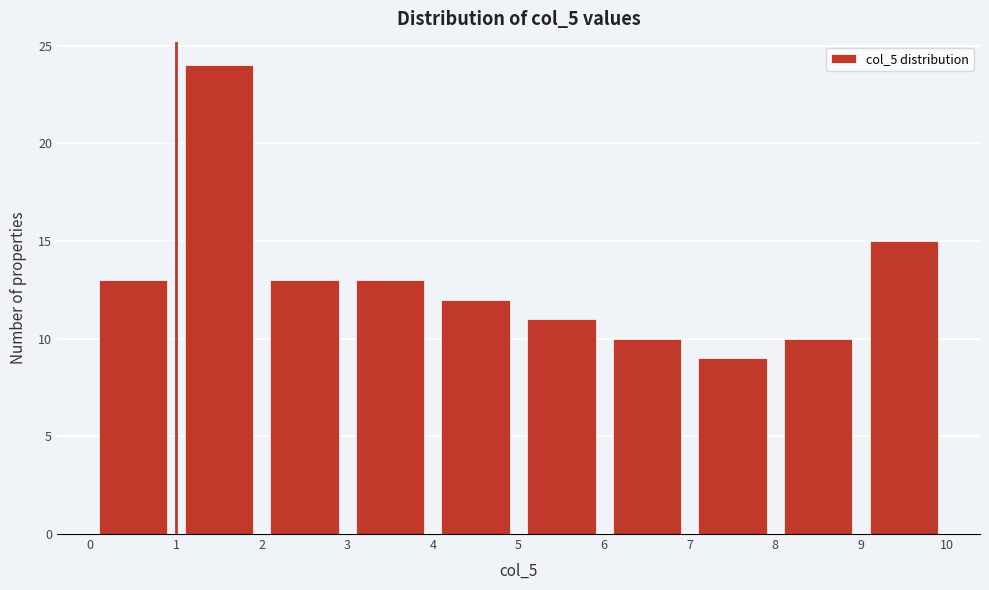

Reading left to right, list every bar in this chart as the range it spans on the x-axis followed by its height. The values are not printed on the chart, so give them approximately, as read against the axis.

0 to 1: 13
1 to 2: 24
2 to 3: 13
3 to 4: 13
4 to 5: 12
5 to 6: 11
6 to 7: 10
7 to 8: 9
8 to 9: 10
9 to 10: 15